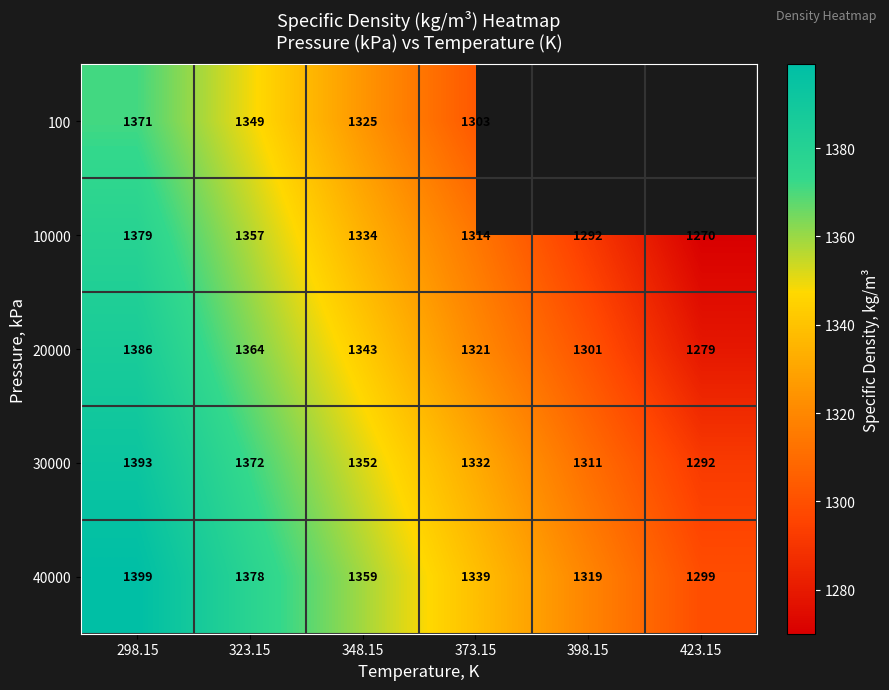

Is the value of 10000 at 373.15 greater than the value of 20000 at 373.15?

No